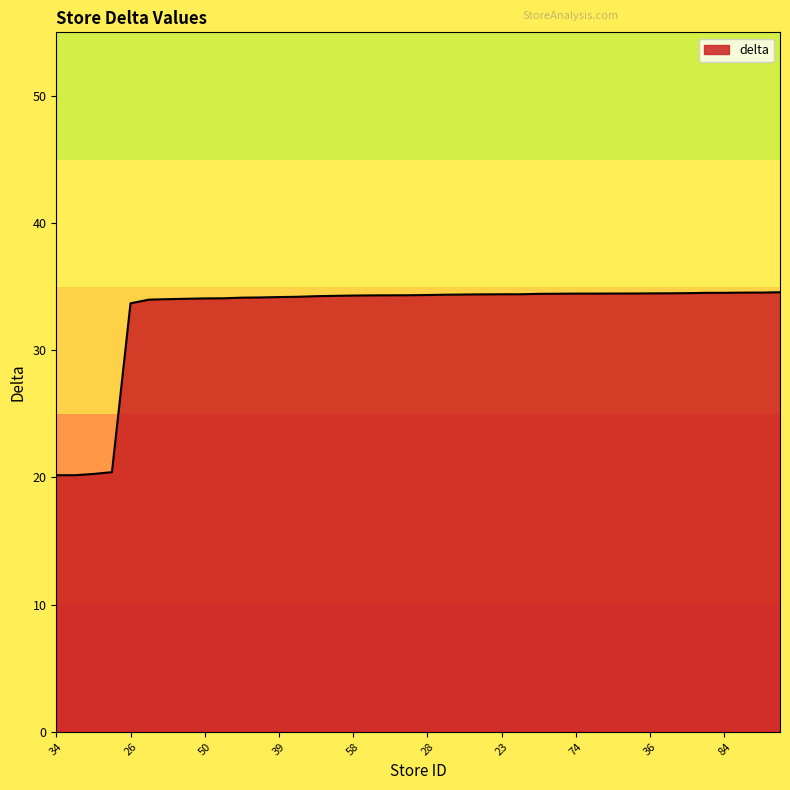

What is the maximum value shown in the chart?

34.6